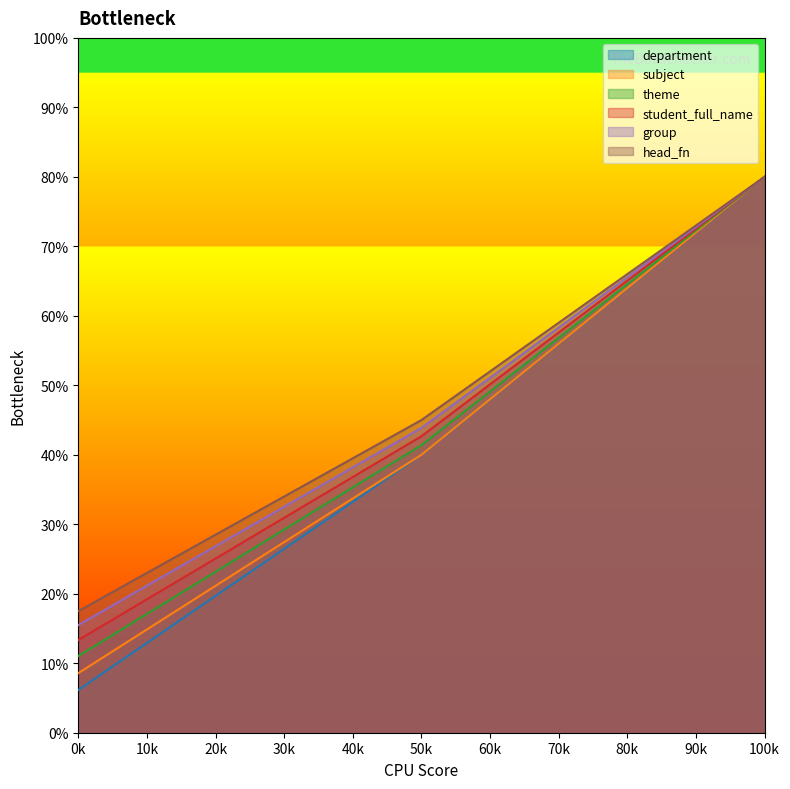

How many lines are shown in the chart?

6